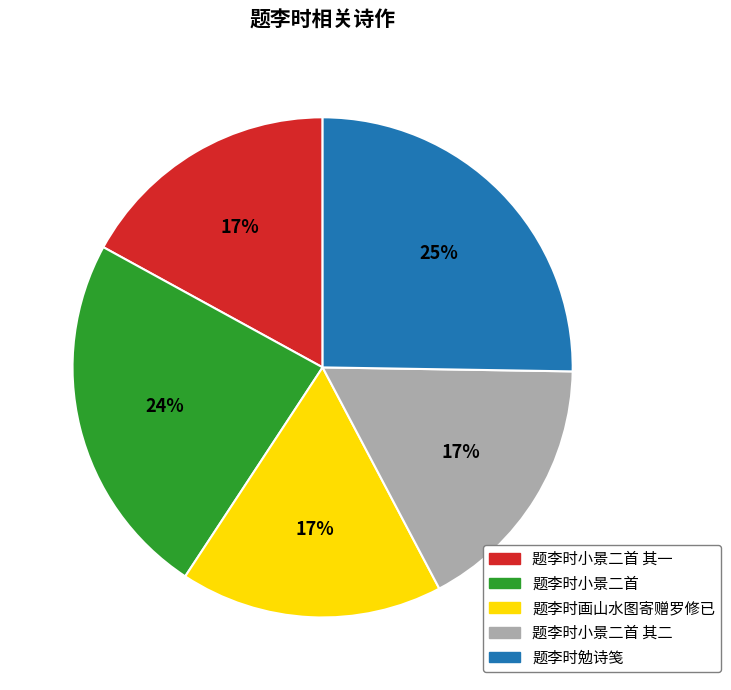

Is the sum of 题李时小景二首 其一 and 题李时小景二首 其二 greater than half?

No